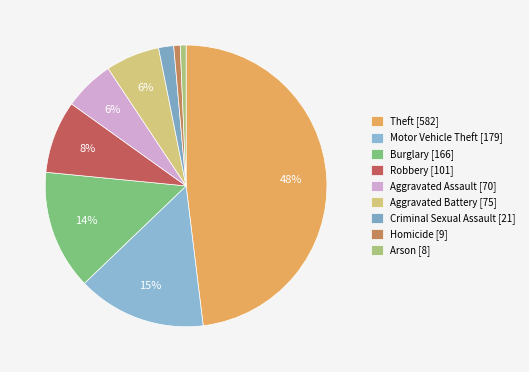

The Robbery slice represents 2% of the pie. True or false?

False